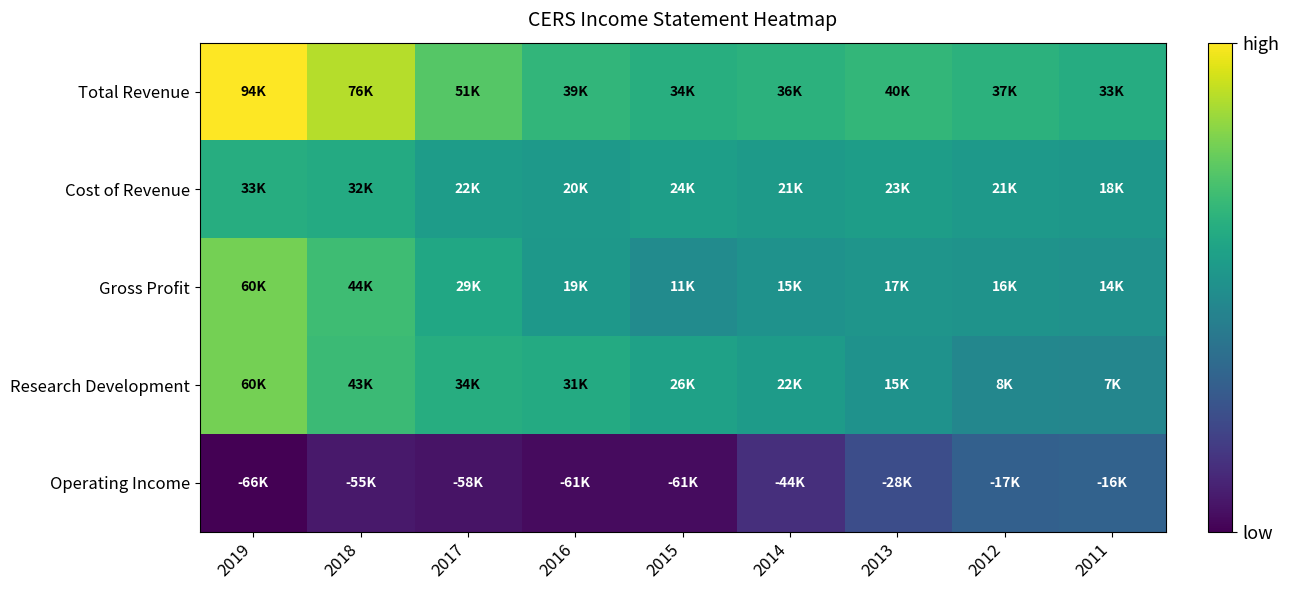

How many data points does each series have?

9